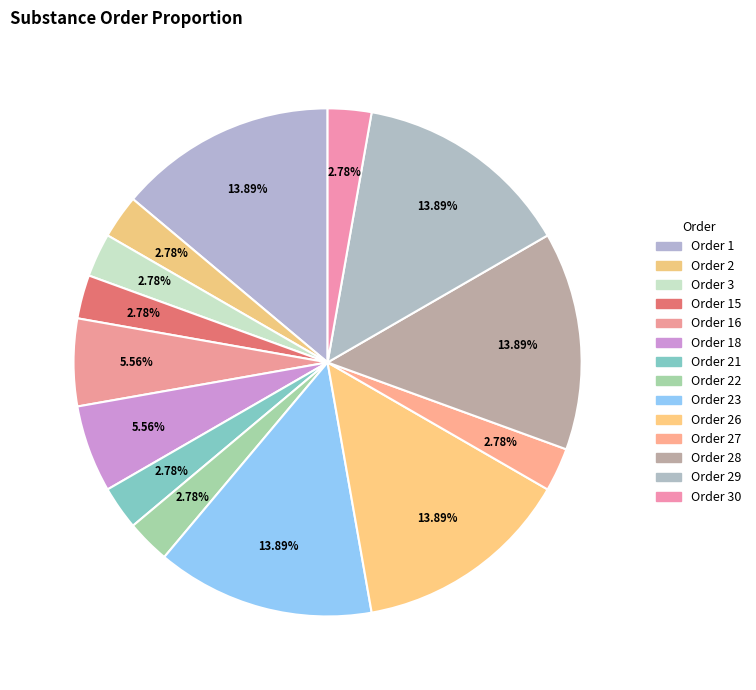

How many slices are in this pie chart?

14